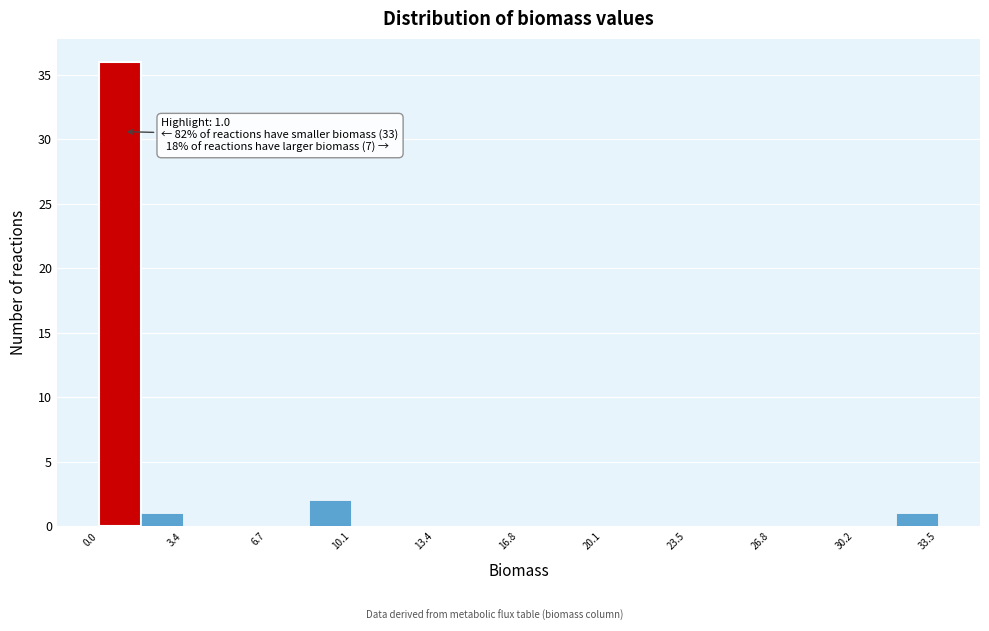

Read against the x-axis, roughly where is the centre of the tallest bar?

1.0